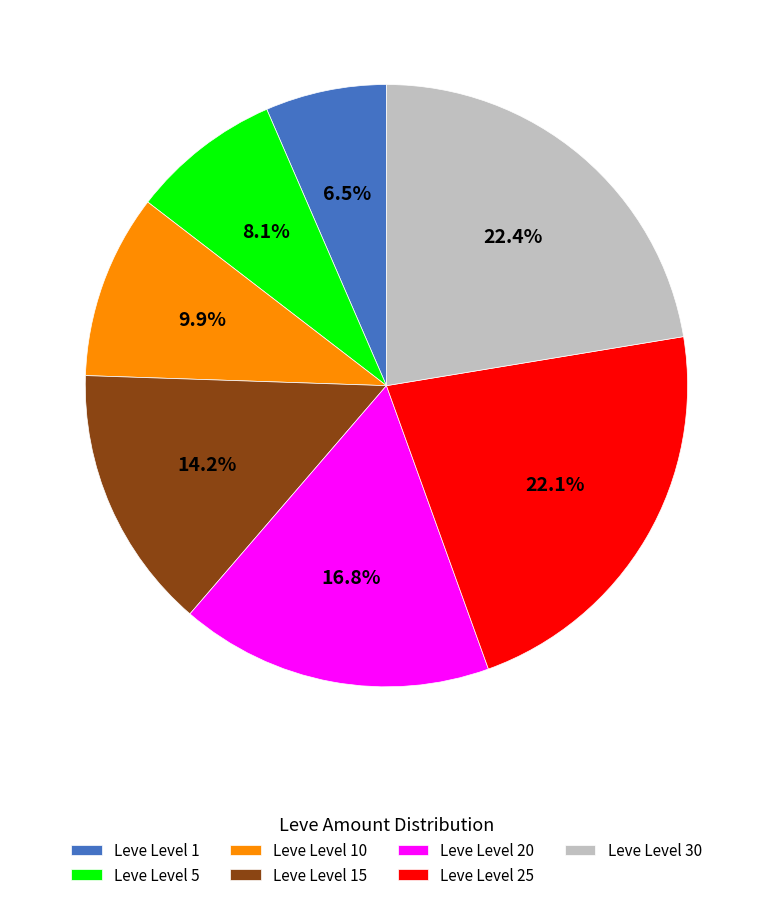

Approximately how many times larger is the value at Leve Level 10 compared to Leve Level 25?

0.4